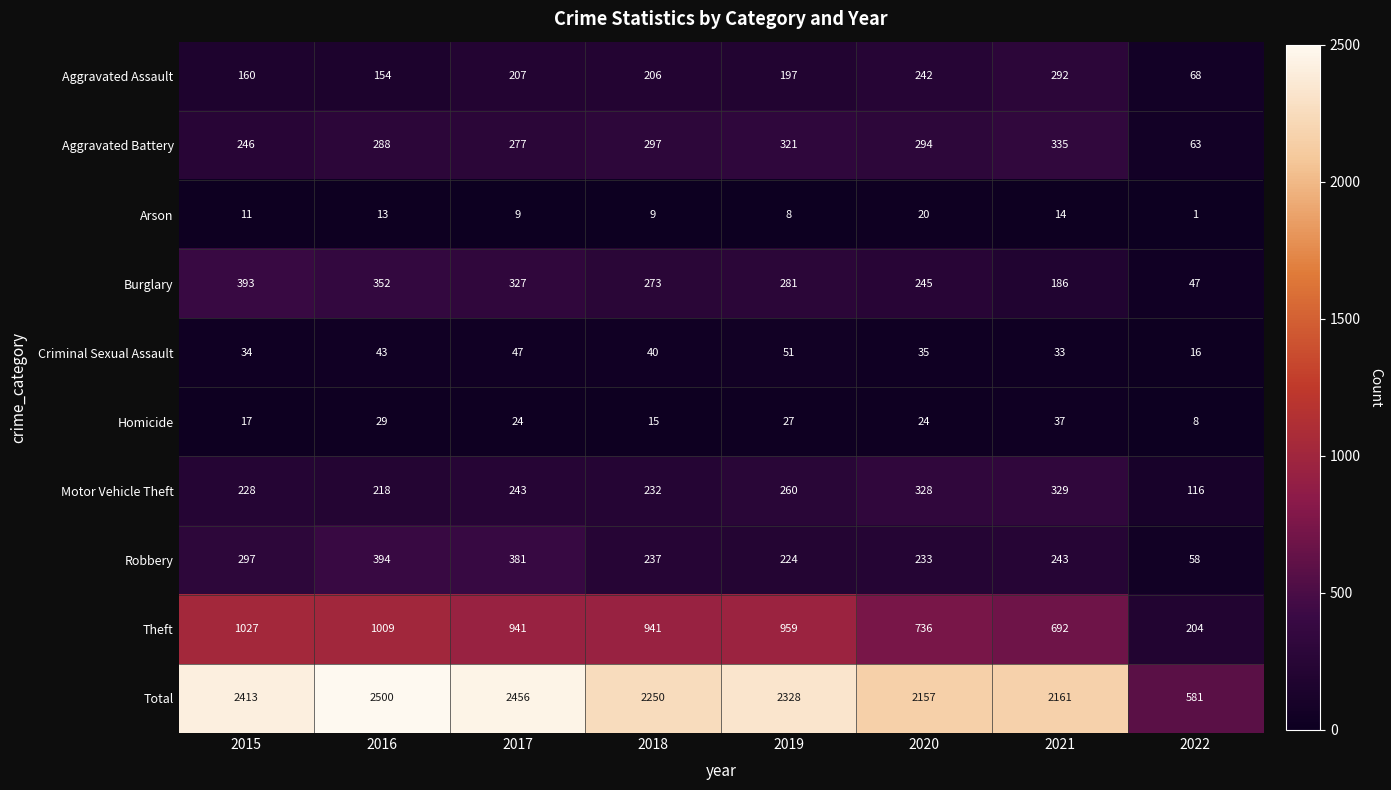

Which category has the highest value in the Aggravated Battery series?

2021